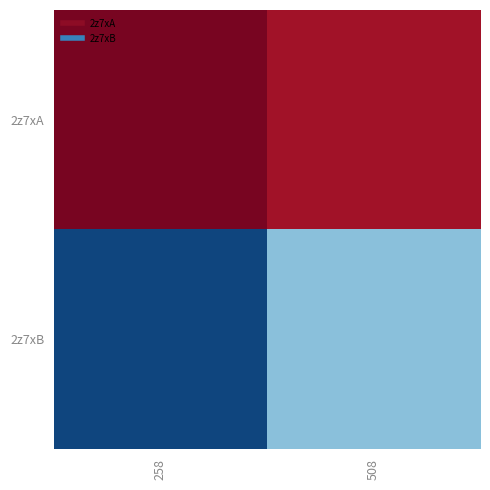

Reading left to right, list all the values displayed in this chart.

2z7xA: 258=97.4	508=91.9
2z7xB: 258=4.2	508=28.9